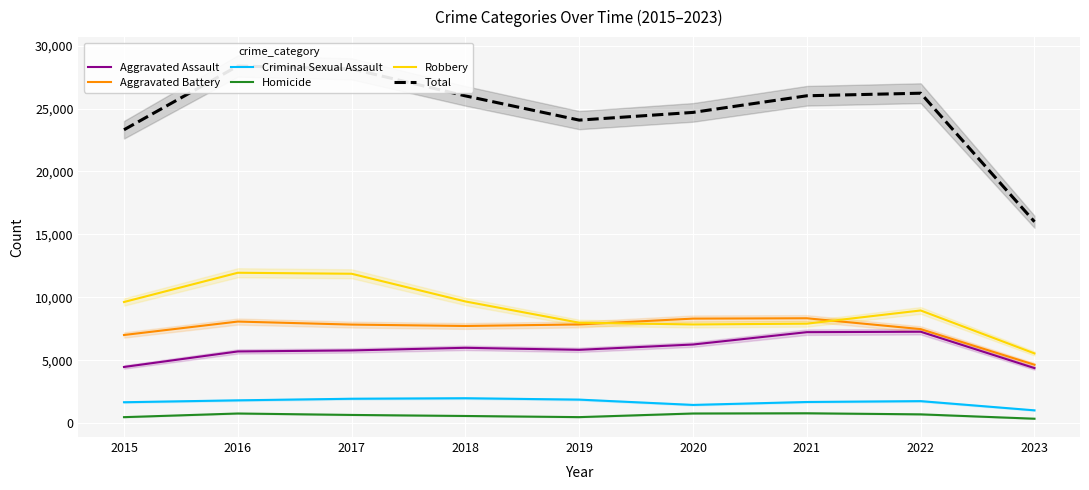

How many lines are shown in the chart?

6